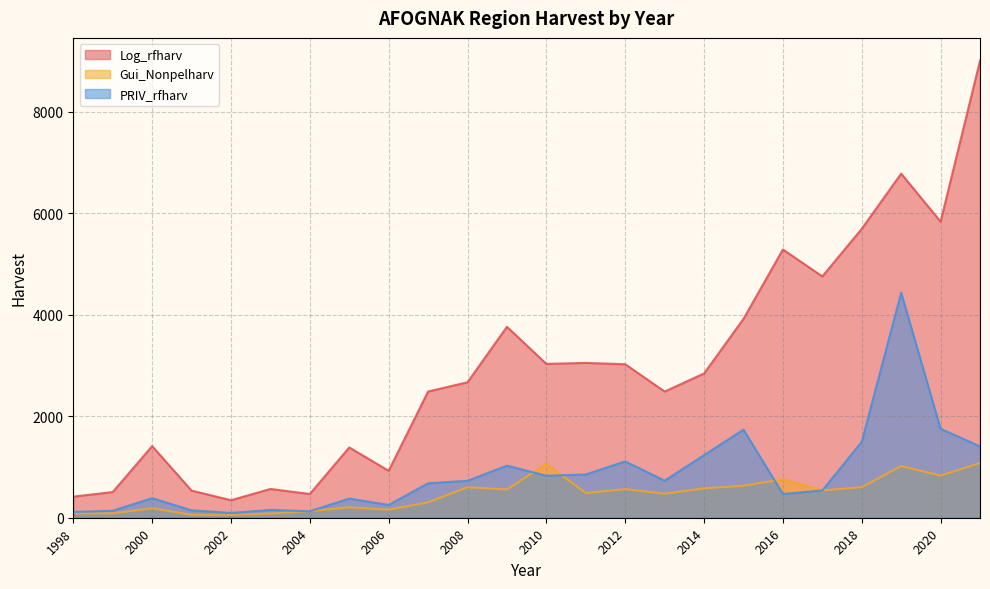

How many lines are shown in the chart?

3